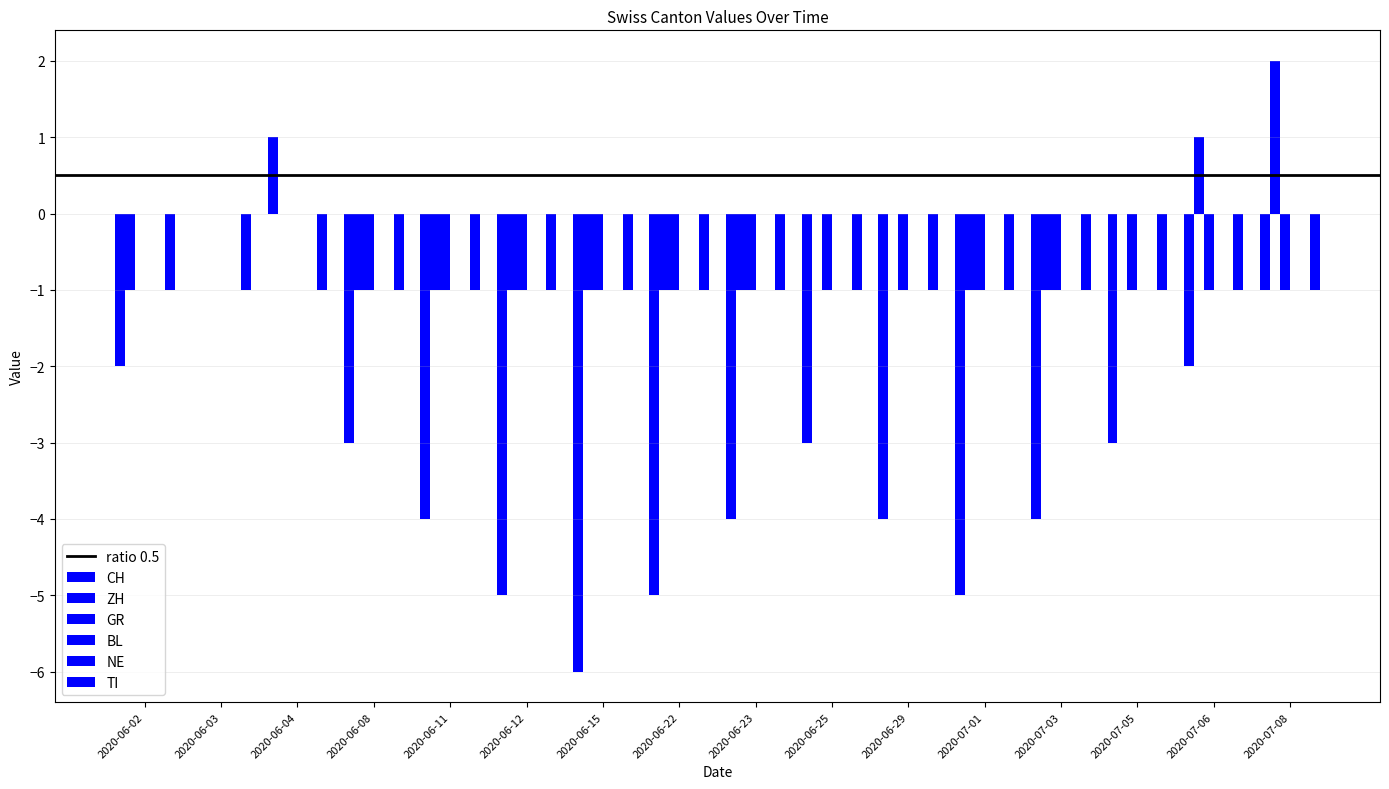

Is the value of GR at 2020-07-01 greater than the value of ZH at 2020-06-29?

No